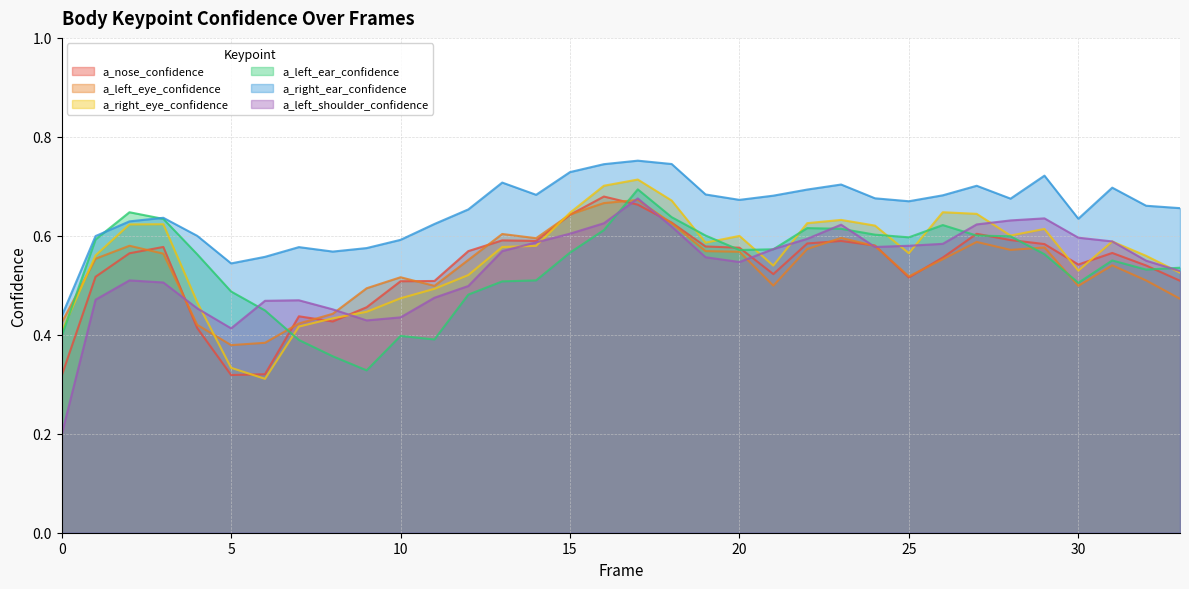

What are all the series names shown in the legend?

a_nose_confidence, a_left_eye_confidence, a_right_eye_confidence, a_left_ear_confidence, a_right_ear_confidence, a_left_shoulder_confidence